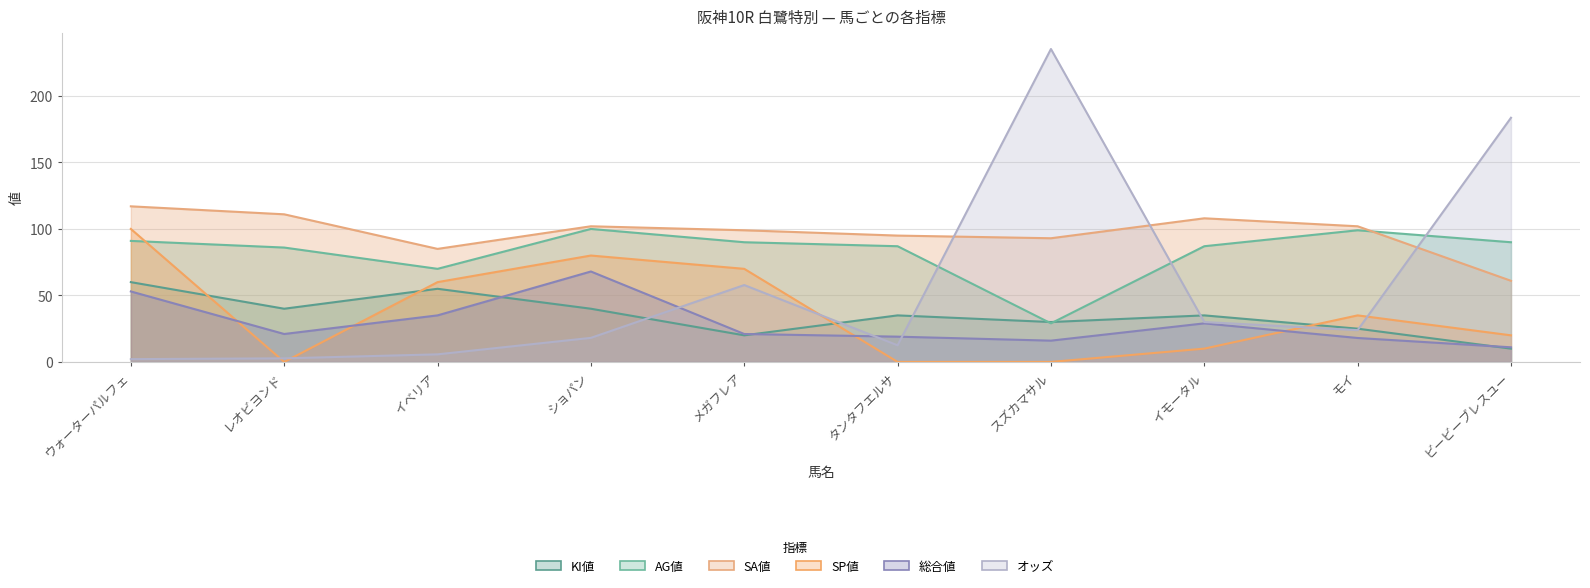

What is the difference between the maximum and second lowest values in the SP値 series?

100.0